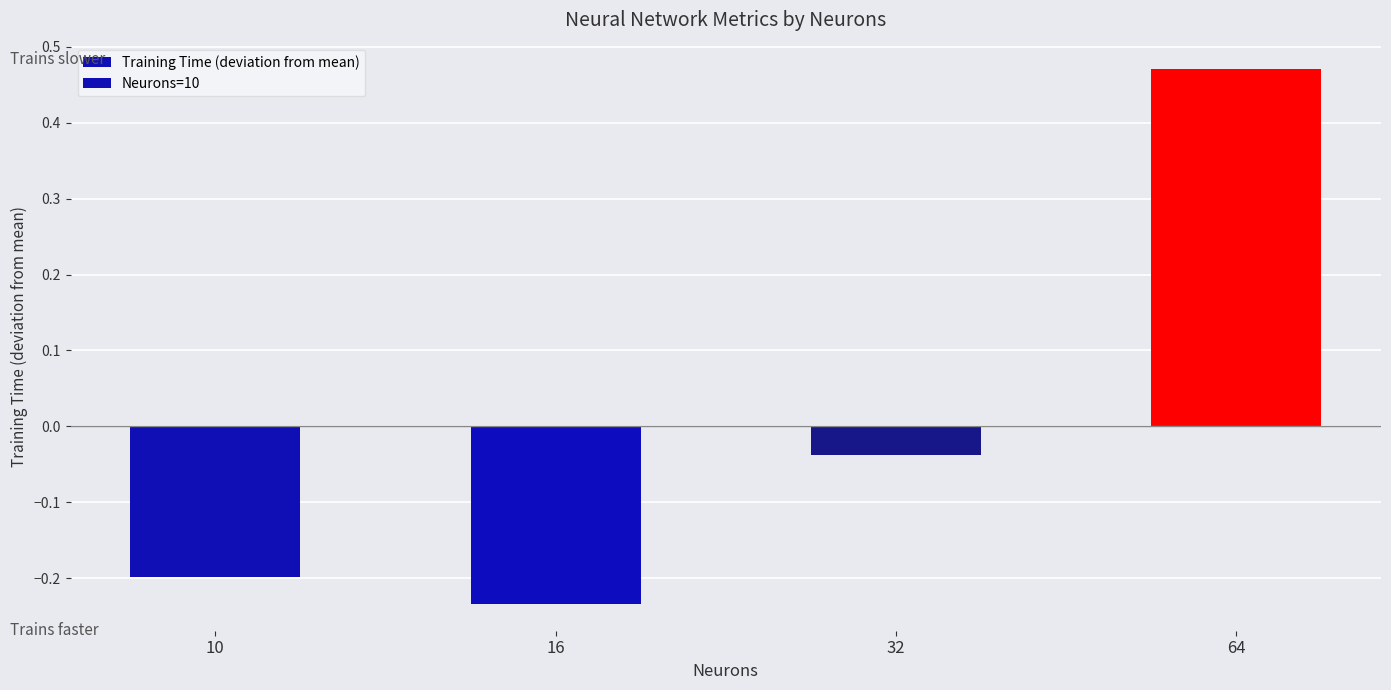

What is the difference between the second highest and second lowest values?

0.2